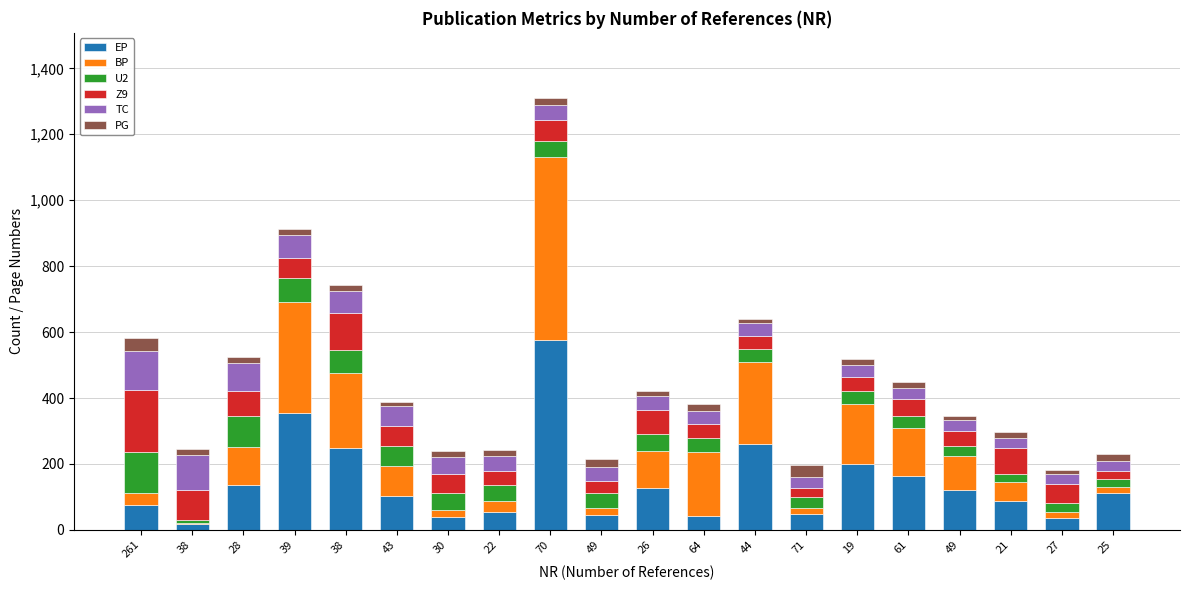

At which label is U2 closest to 66?

43